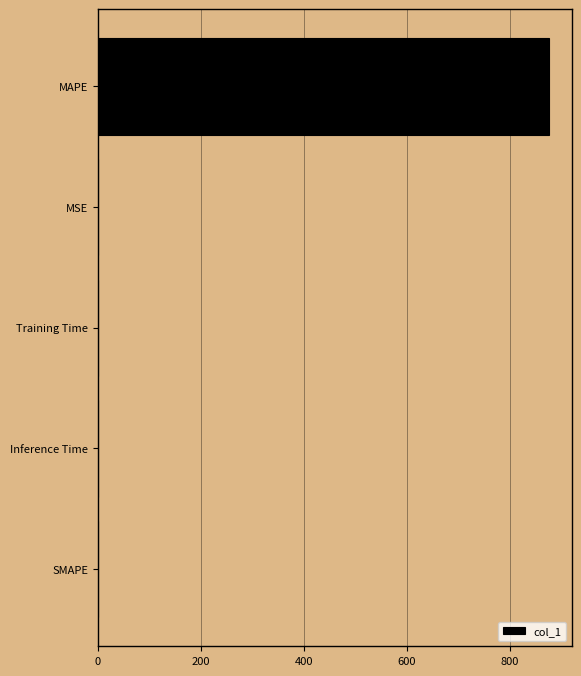

What is the maximum value shown in the chart?

876.9